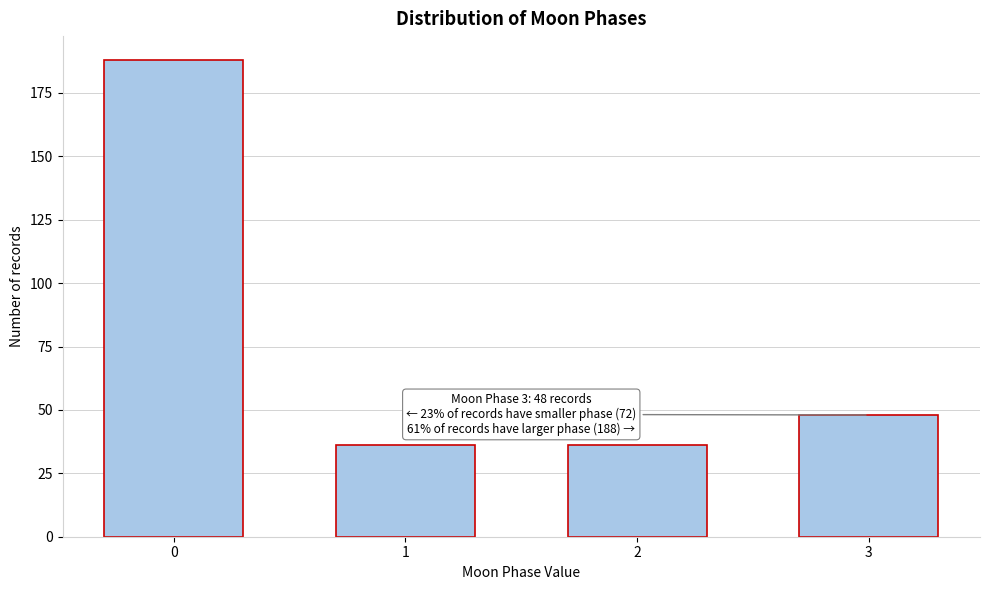

Reading left to right, transcribe all the data shown in this chart.

188	36	36	48